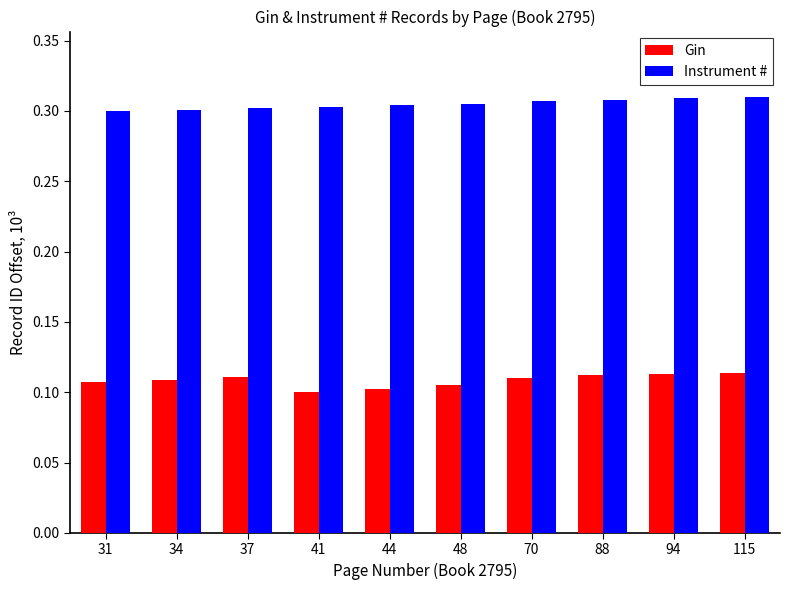

Which series changed the most between 48 and 94?

Gin